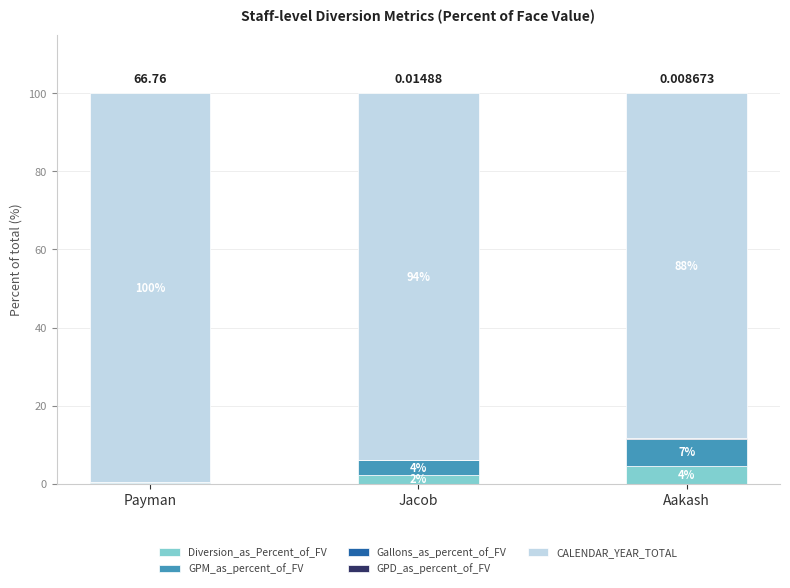

At which label does Diversion_as_Percent_of_FV reach its peak?

Aakash